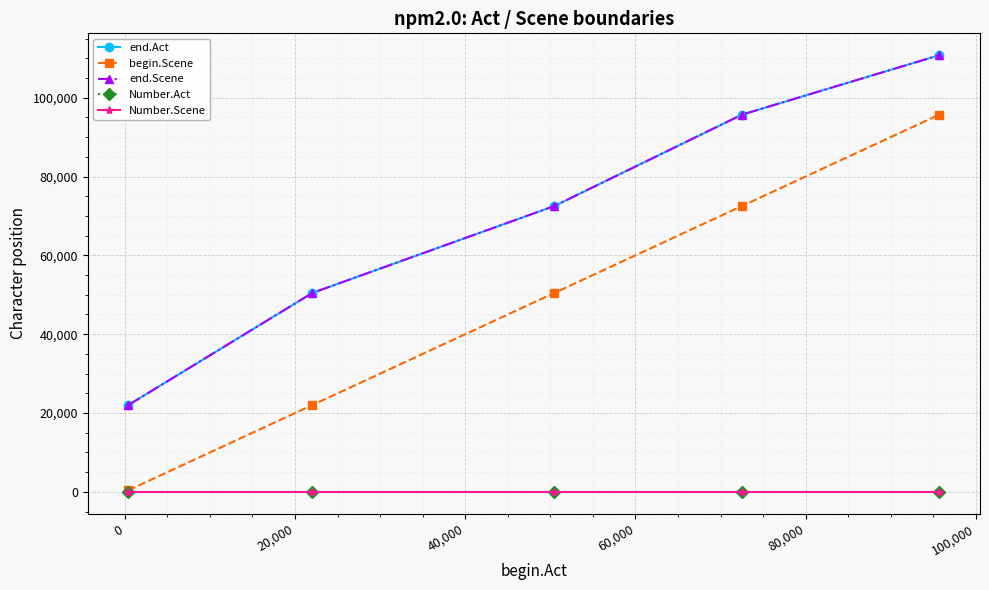

Does the chart have visible grid lines?

Yes